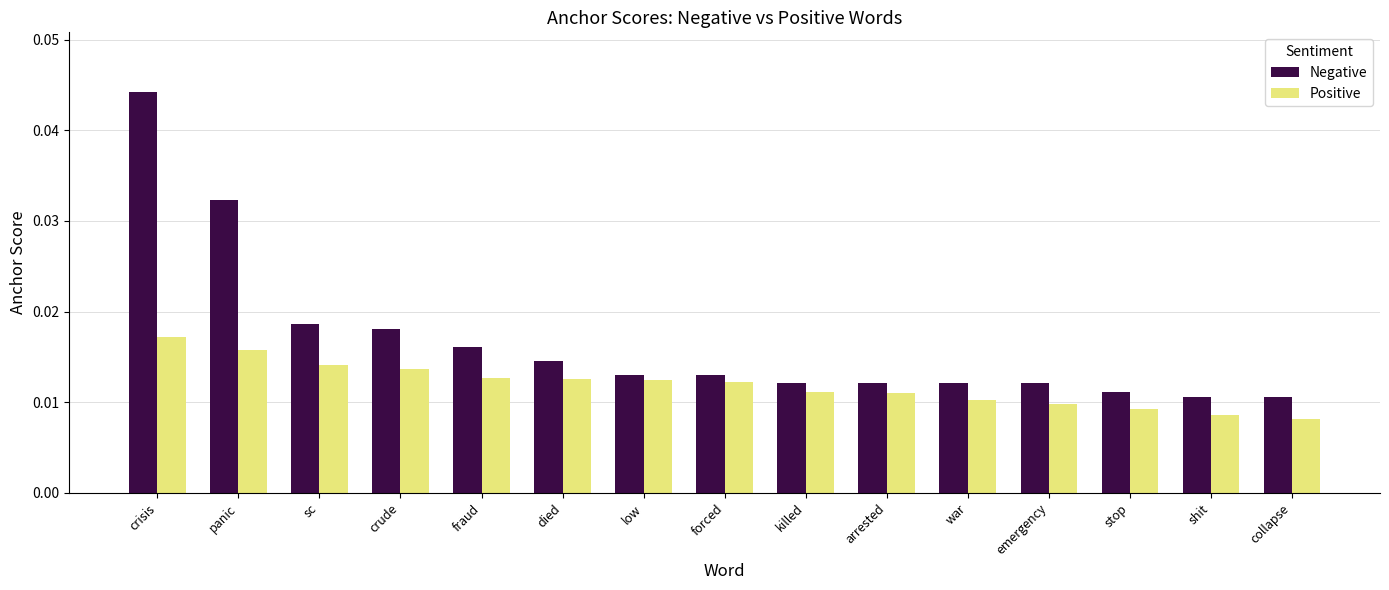

Which series has the largest range (max minus min)?

Negative